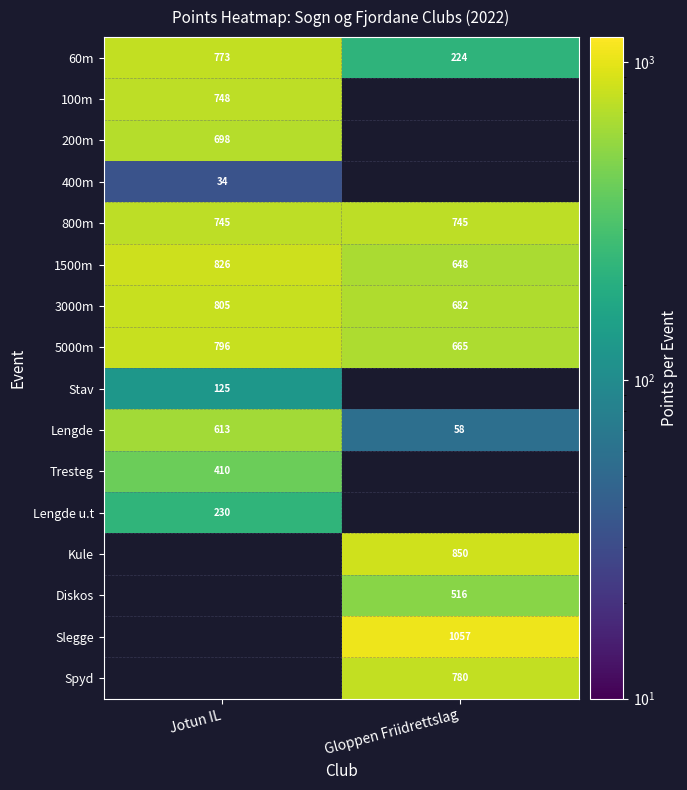

True or false: 3000m has a value of 1071 at Jotun IL.

False